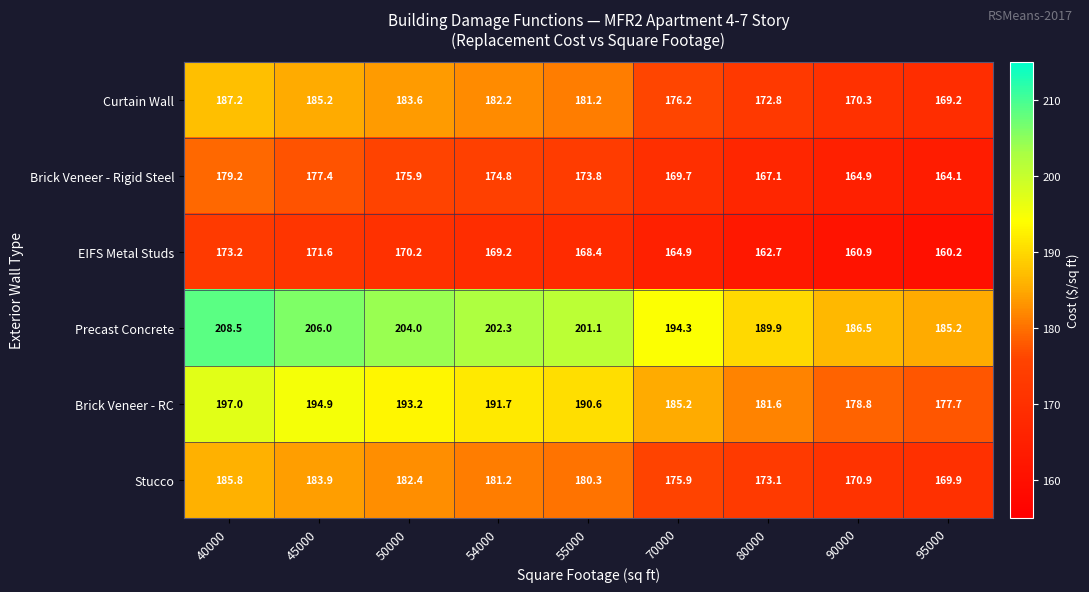

What is the difference between the Curtain Wall values at 45000 and 70000?

9.0